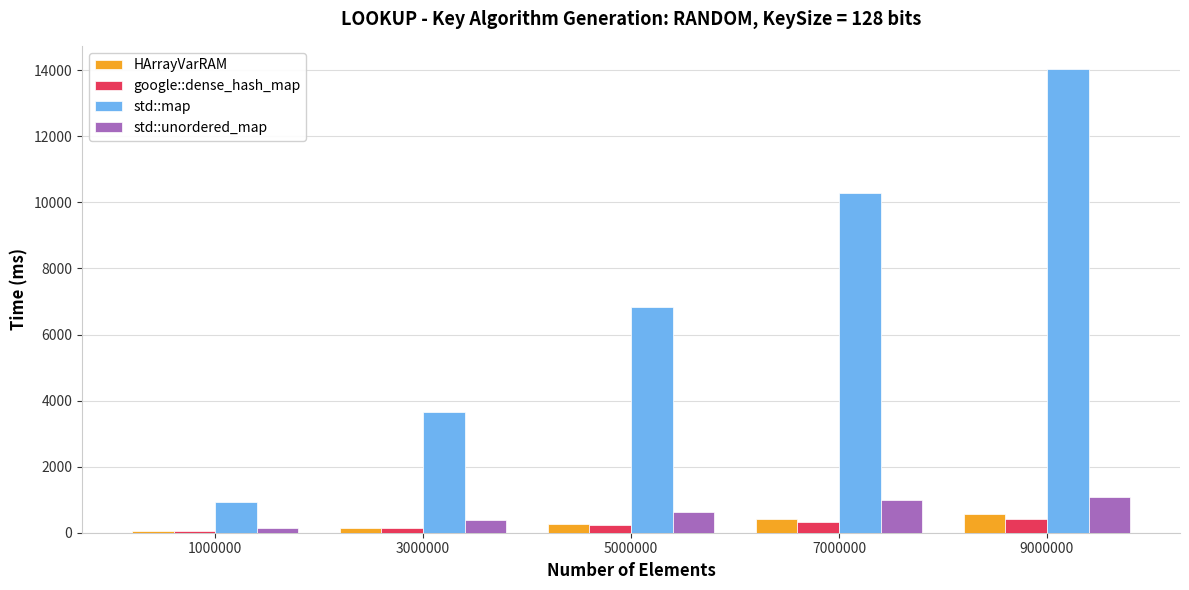

Which series has the largest range (max minus min)?

std::map